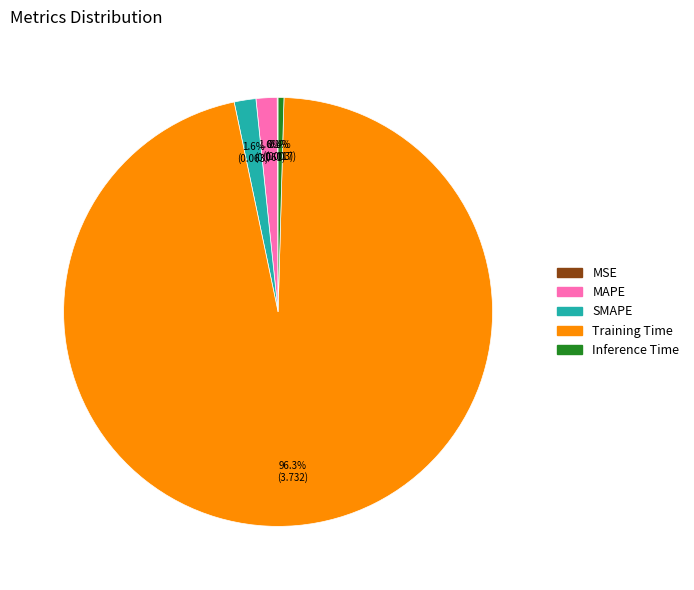

To the nearest percent, what is the difference between the largest and smallest slice percentages?

96%